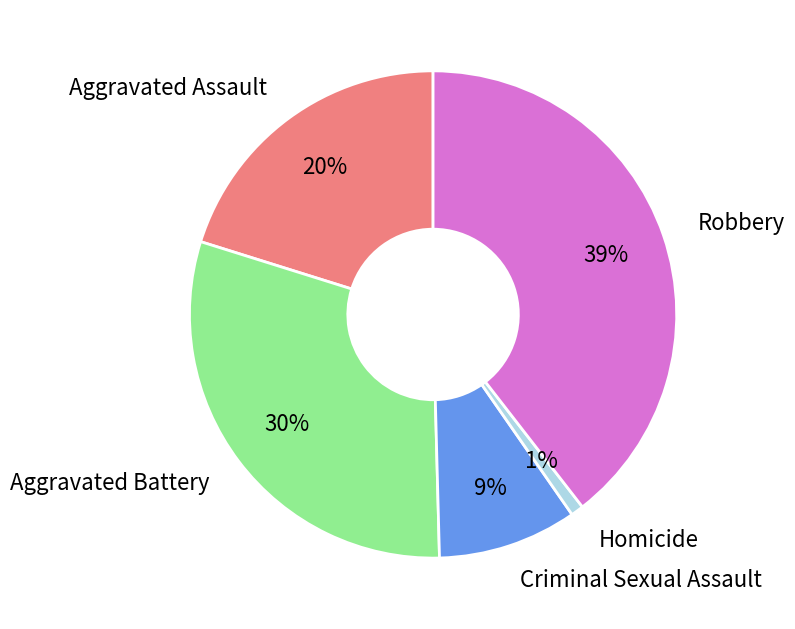

How many segments does this pie chart have?

5